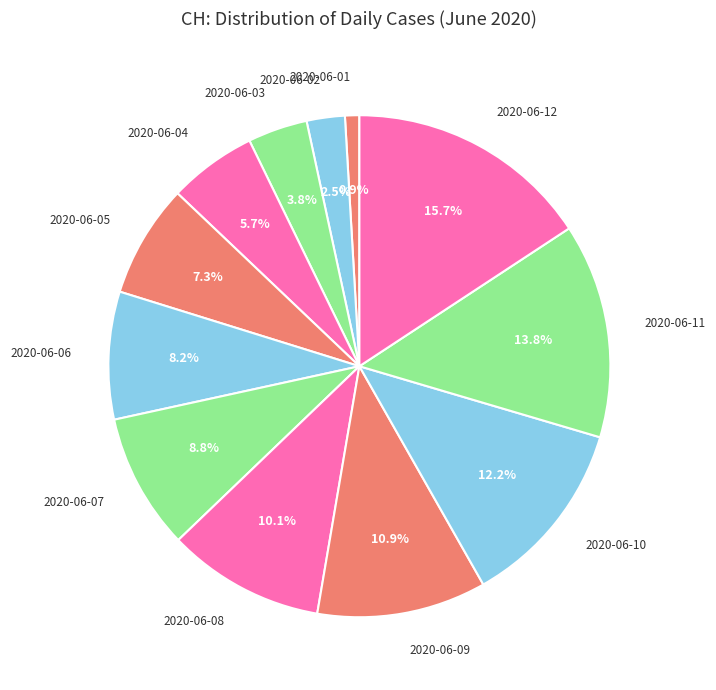

To the nearest percent, what portion does 2020-06-08 represent?

10%